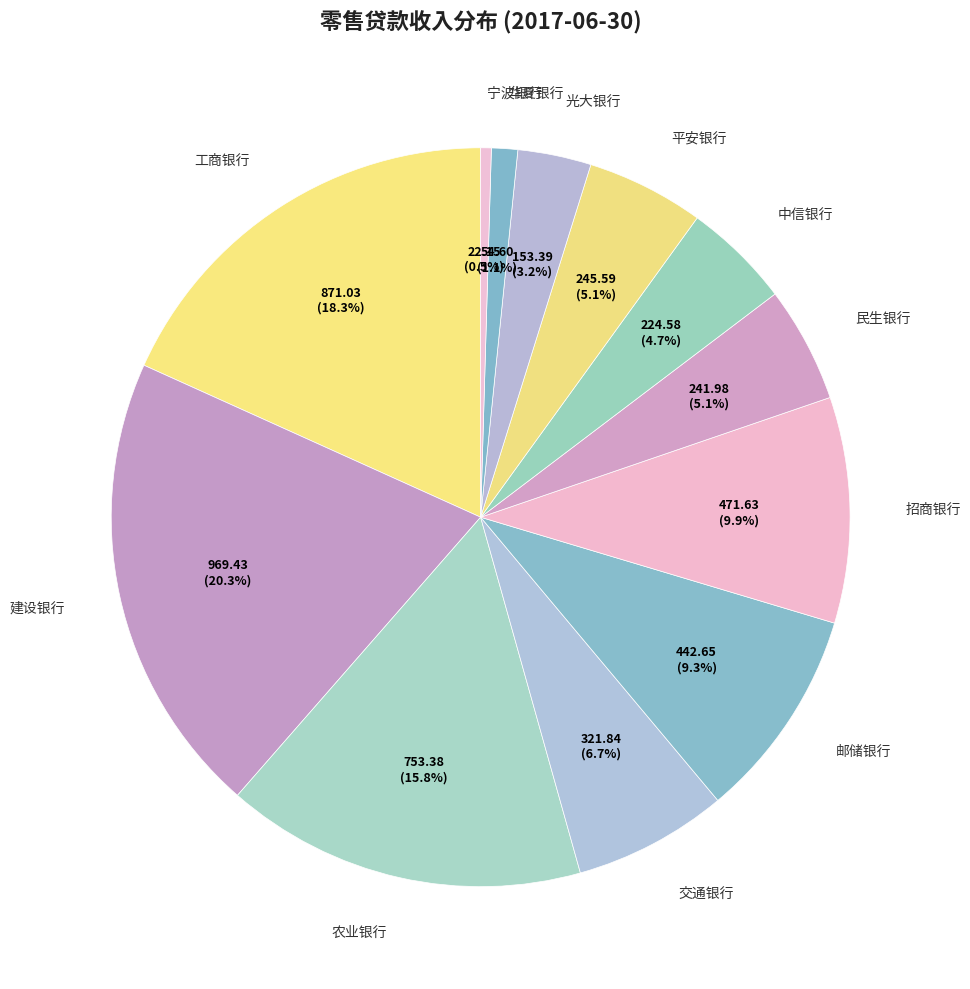

Rank the categories by value from highest to lowest.

建设银行, 工商银行, 农业银行, 招商银行, 邮储银行, 交通银行, 平安银行, 民生银行, 中信银行, 光大银行, 华夏银行, 宁波银行